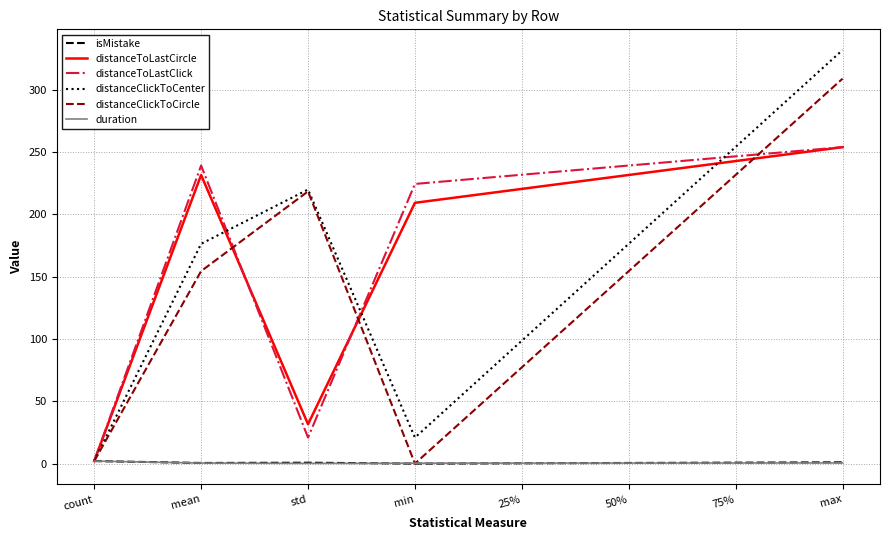

What is the greatest value displayed?

332.0